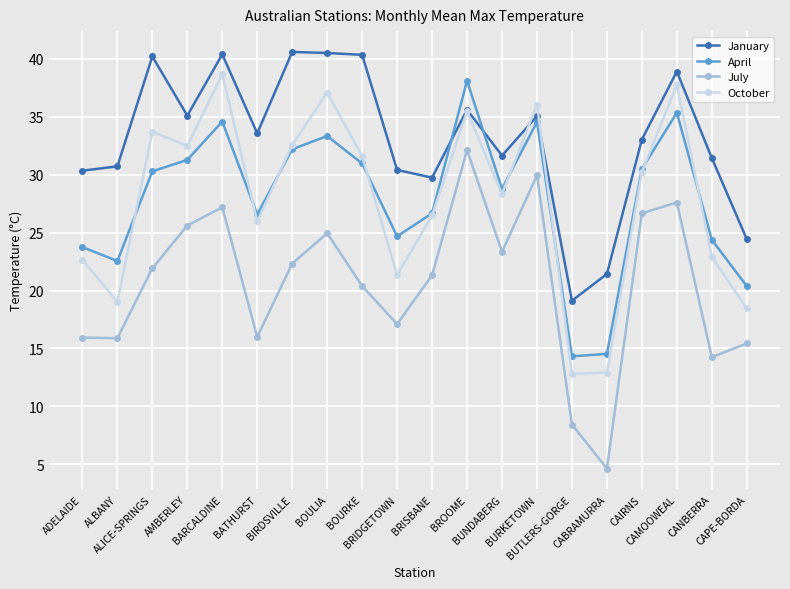

What is the value of the July point at the 5th from the left?

27.2